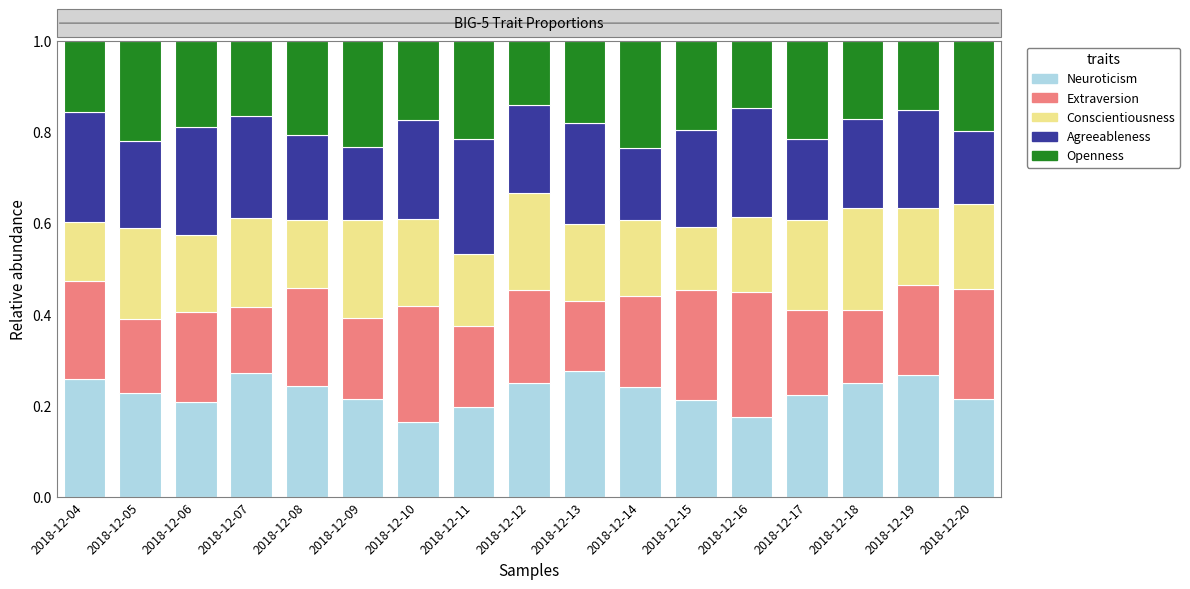

What is the total value across all series at 2018-12-15?

1.0